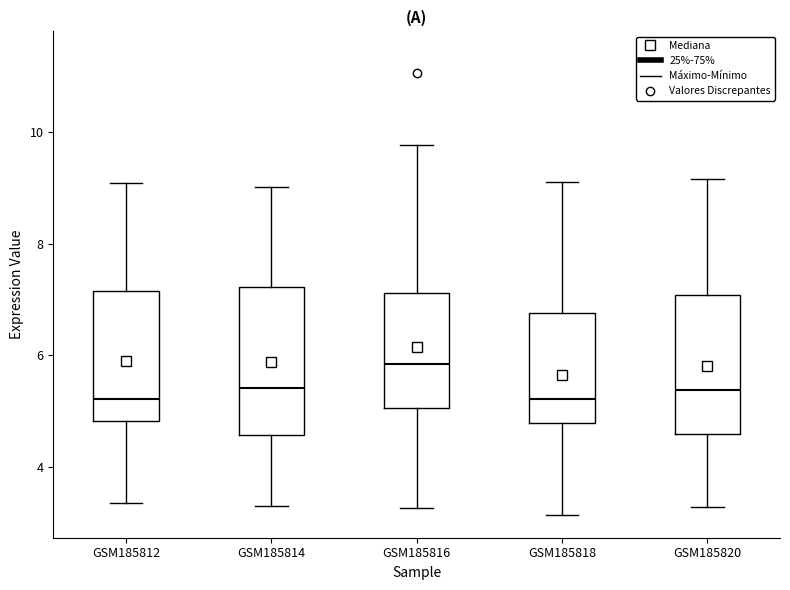

Which box has the highest median line?

GSM185816